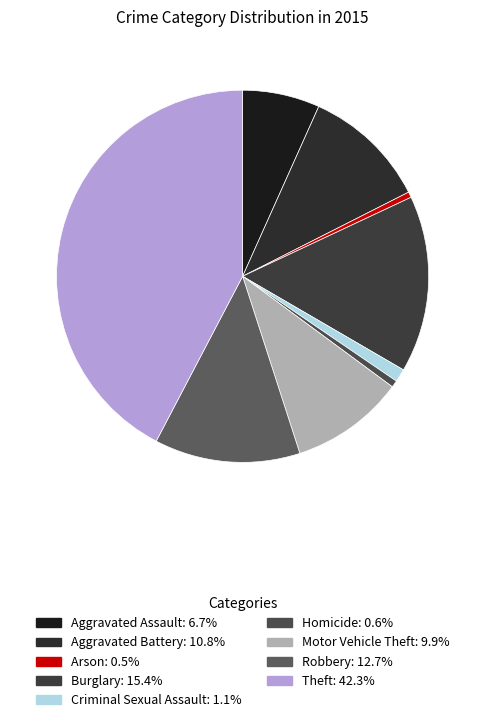

Does any single category account for the majority?

No